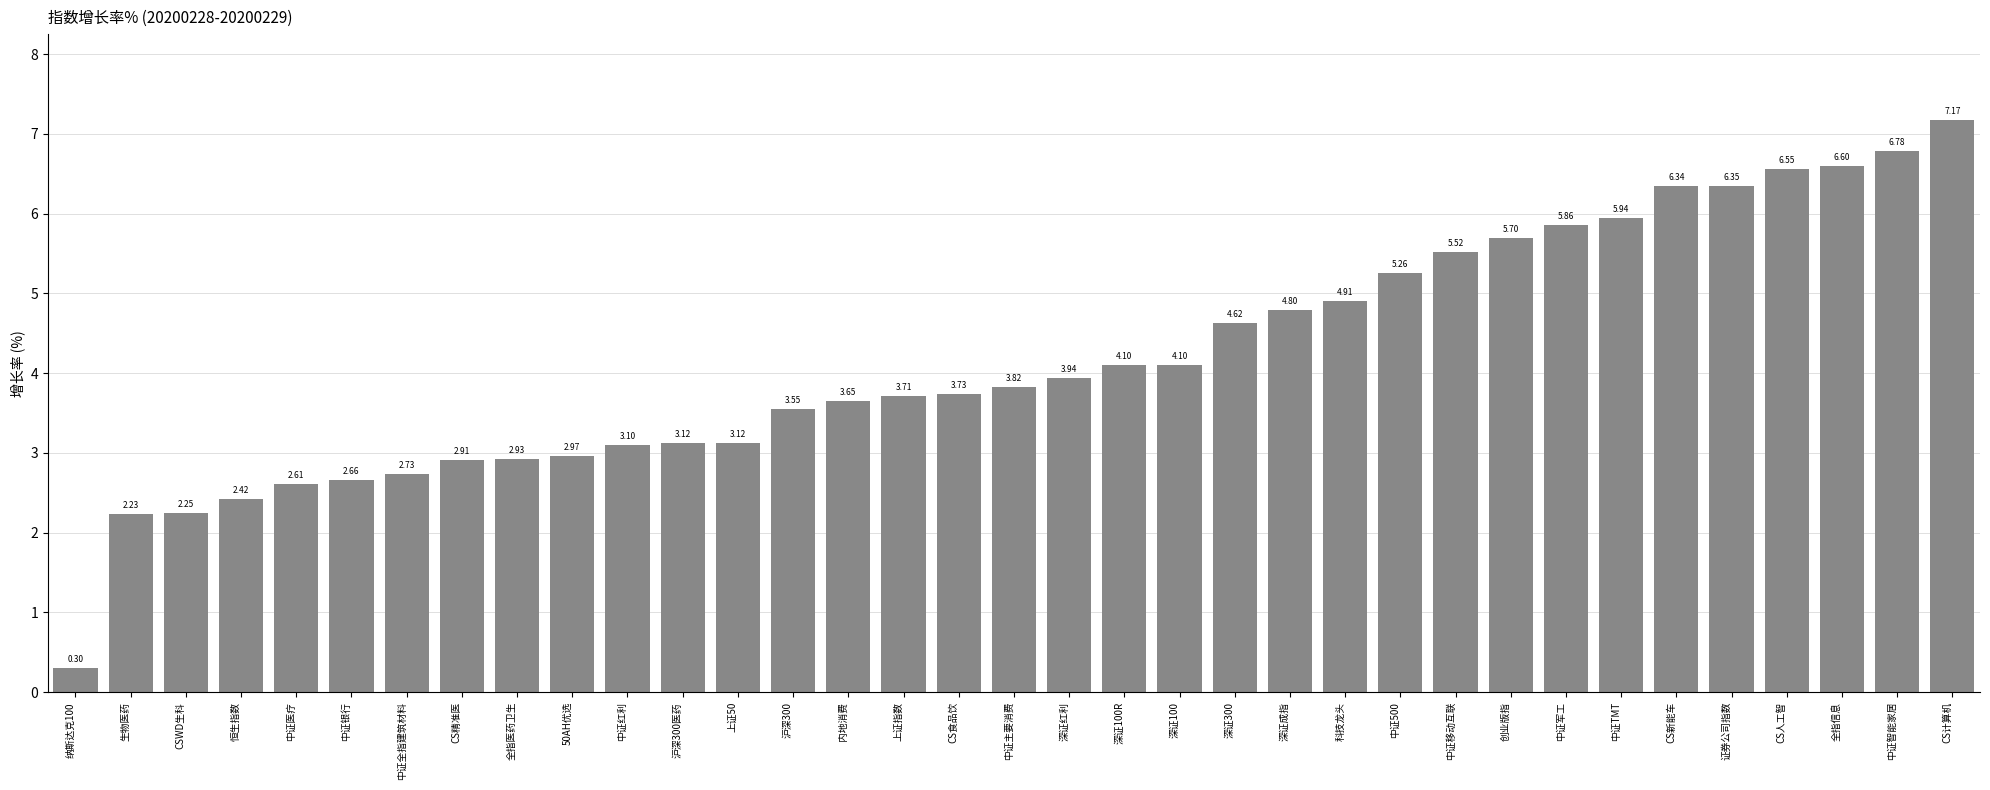

What is the change in value from CS精准医 to 深证300?

+1.7